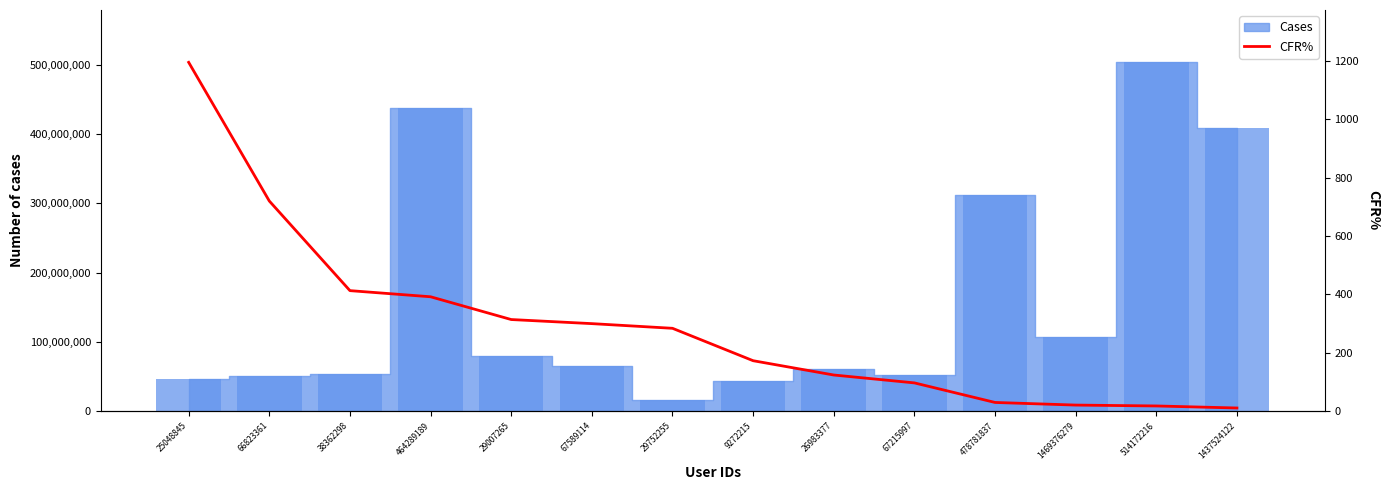

Are the bars grouped side by side (vs. stacked)?

No